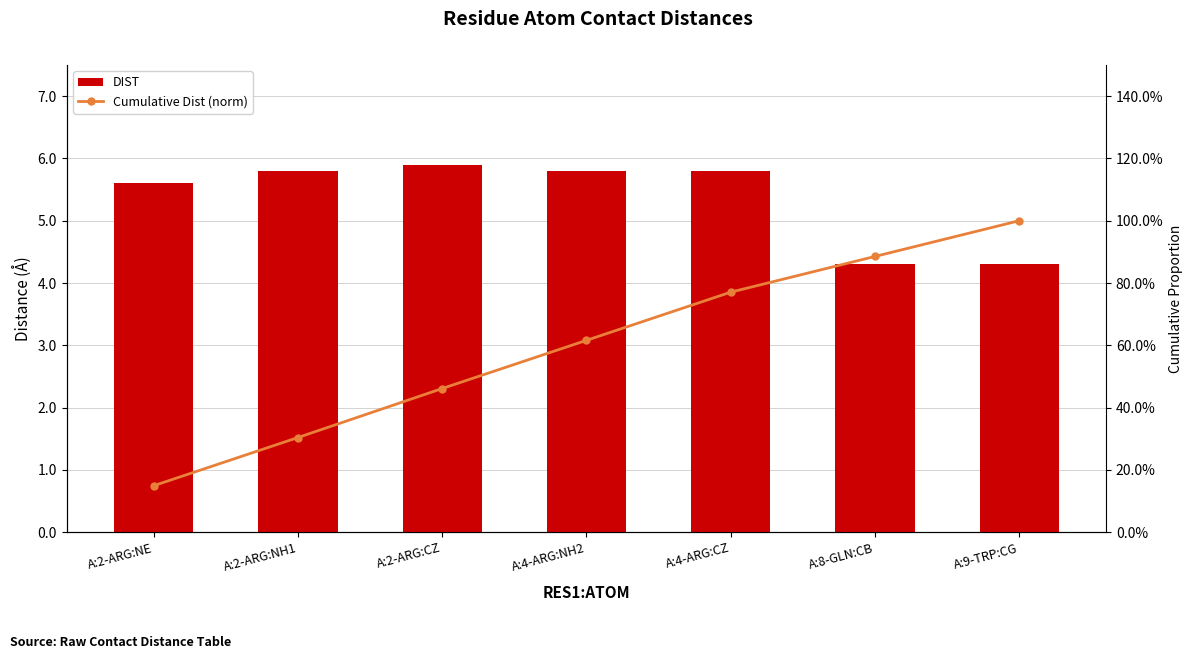

At how many categories does at least one series exceed 4?

7